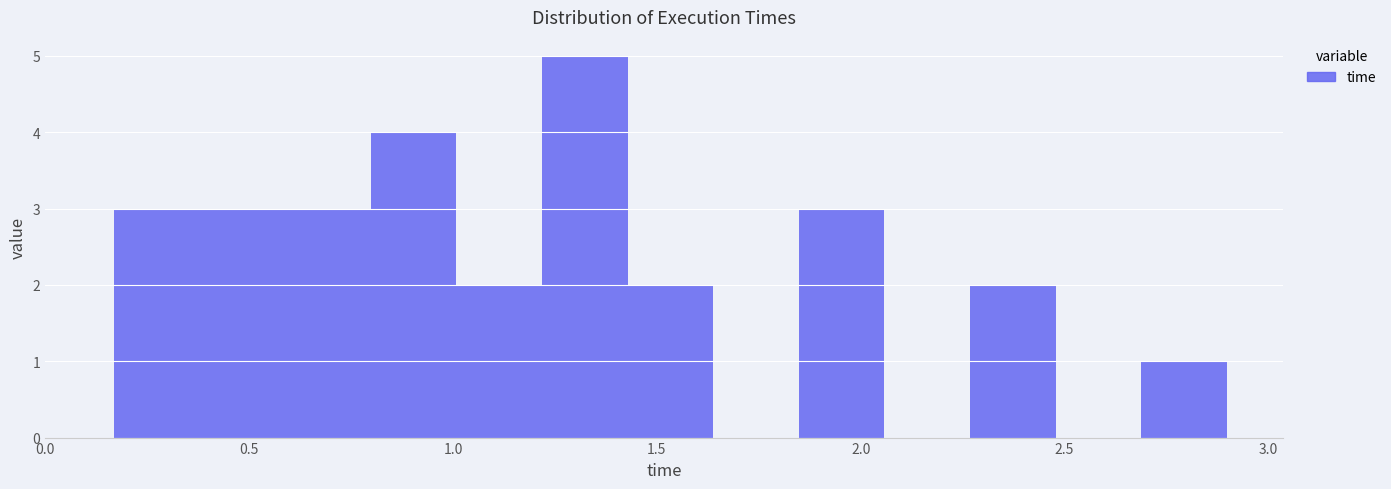

Which range on the x-axis has the tallest bar?

1.20 to 1.45